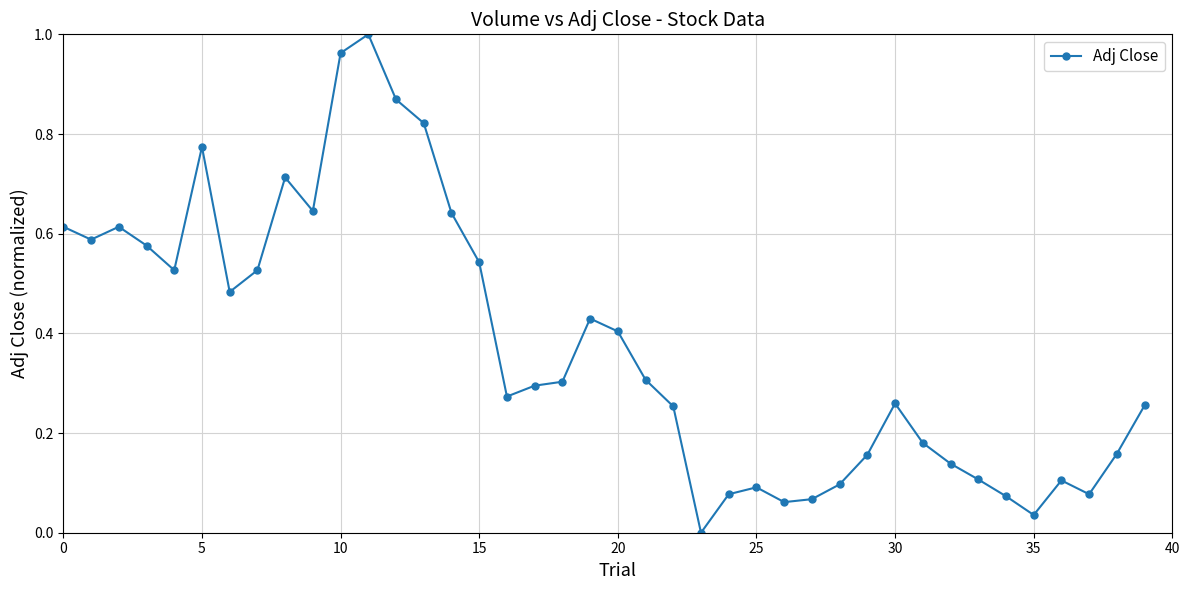

True or false: the data has more than 2 interior local peaks.

True